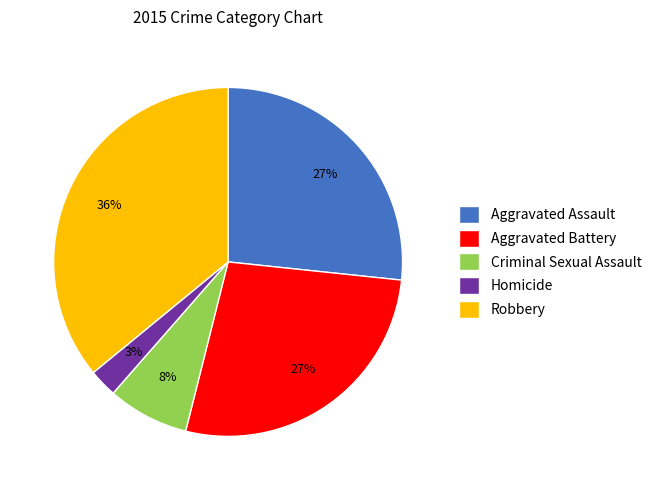

To the nearest percent, what is the average slice percentage?

20%